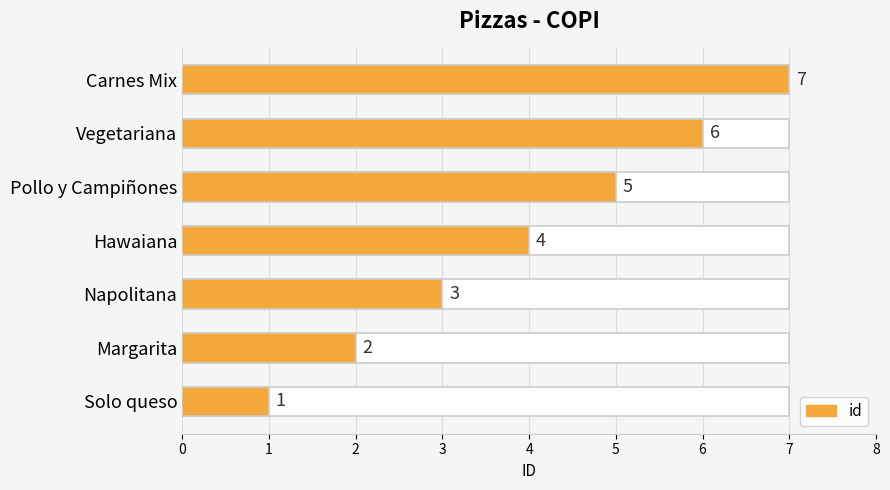

What is the value of the 2nd bar from the left?

2